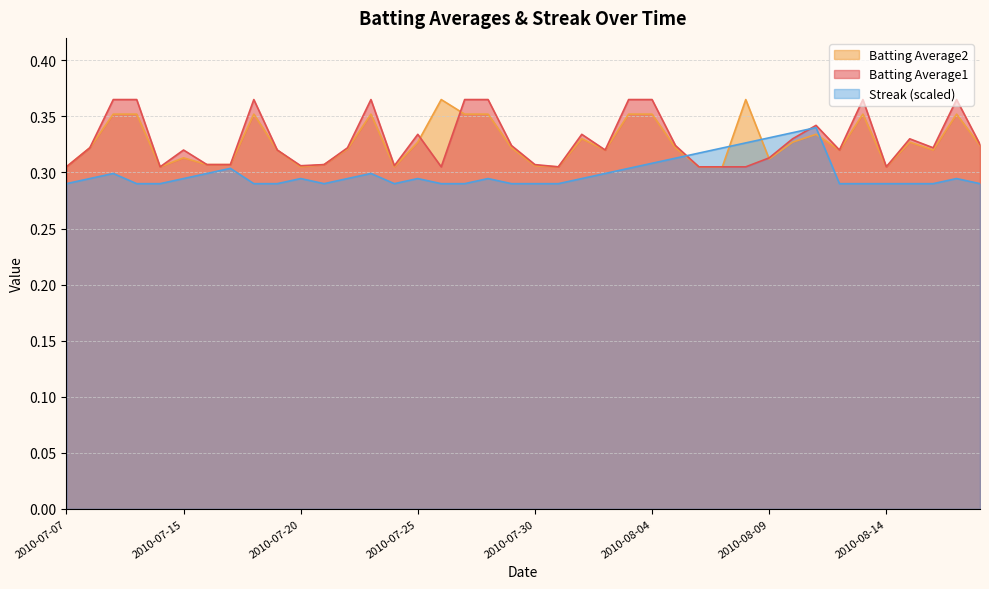

Which series has the largest range (max minus min)?

Batting Average1